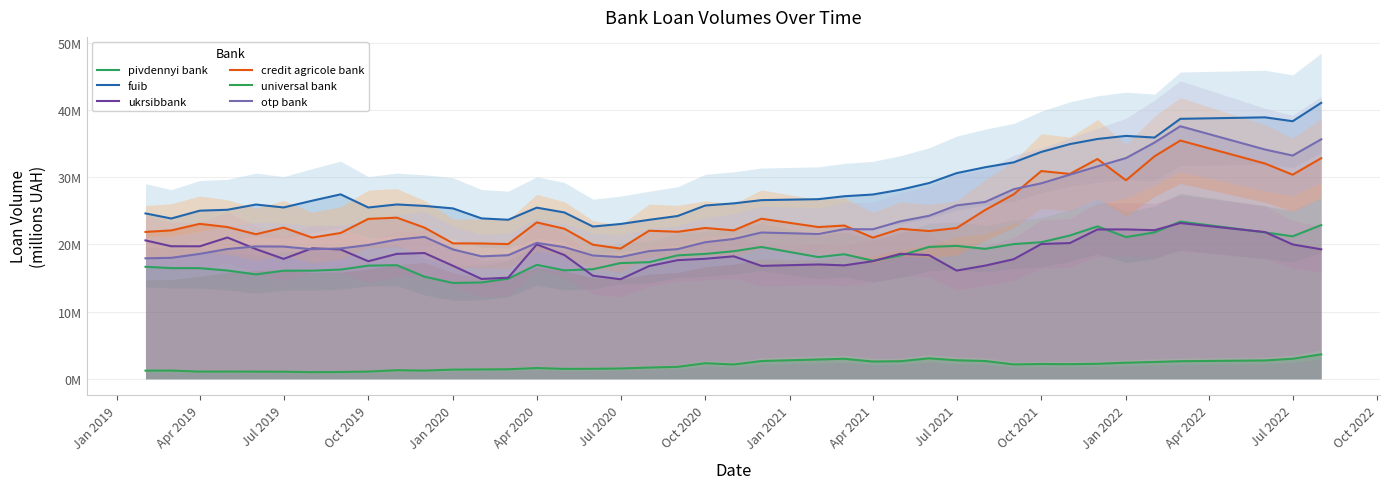

What is the difference between the maximum and minimum values in the otp bank series?

19.7